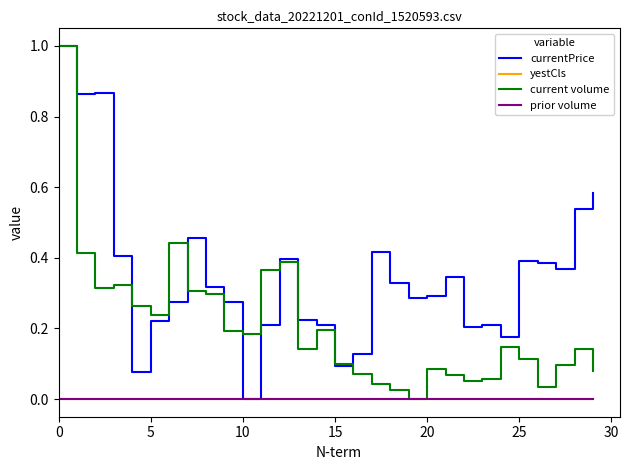

Does the chart display data point markers on the line(s)?

No